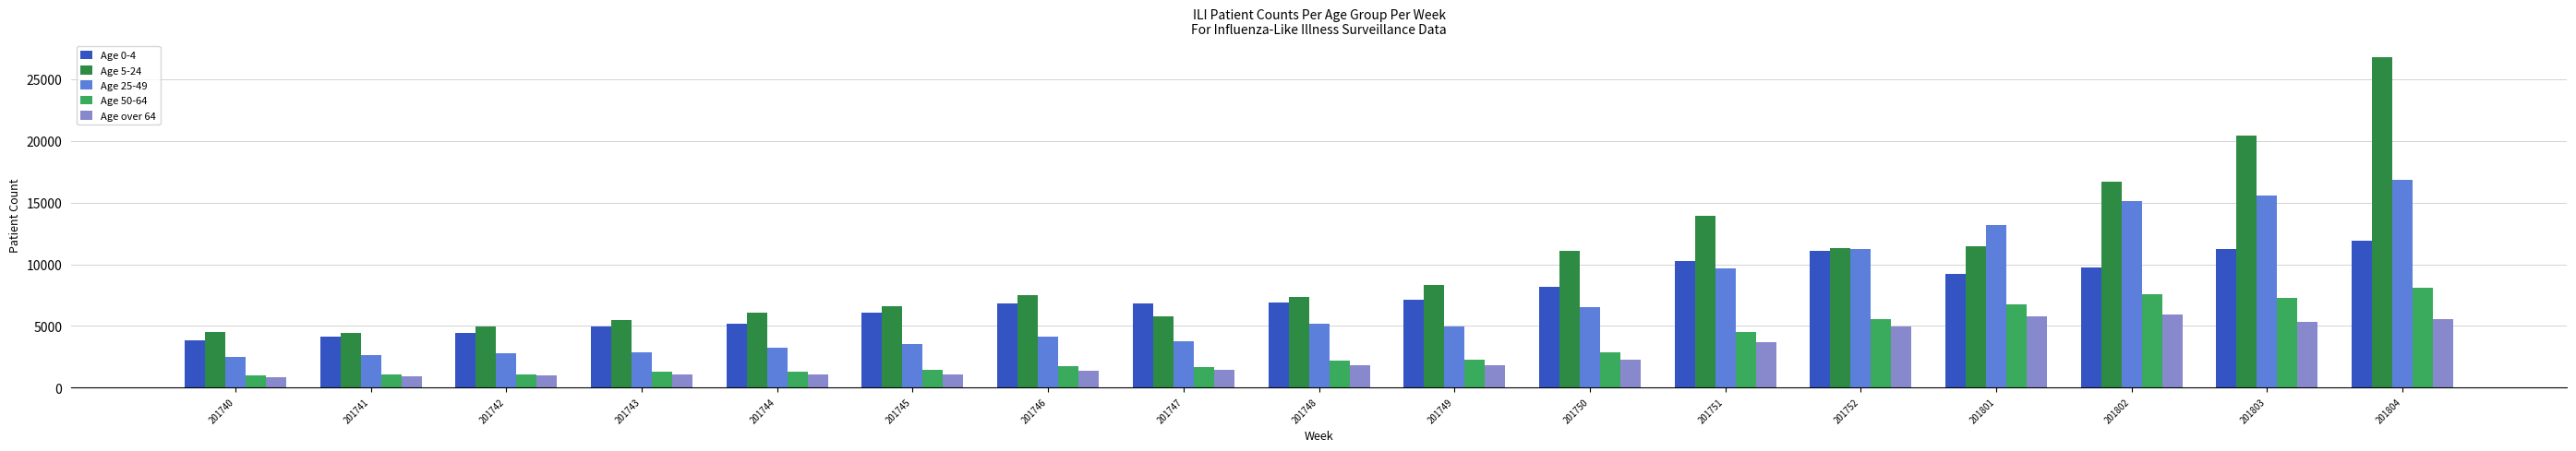

Which series has the widest spread of values?

Age 5-24